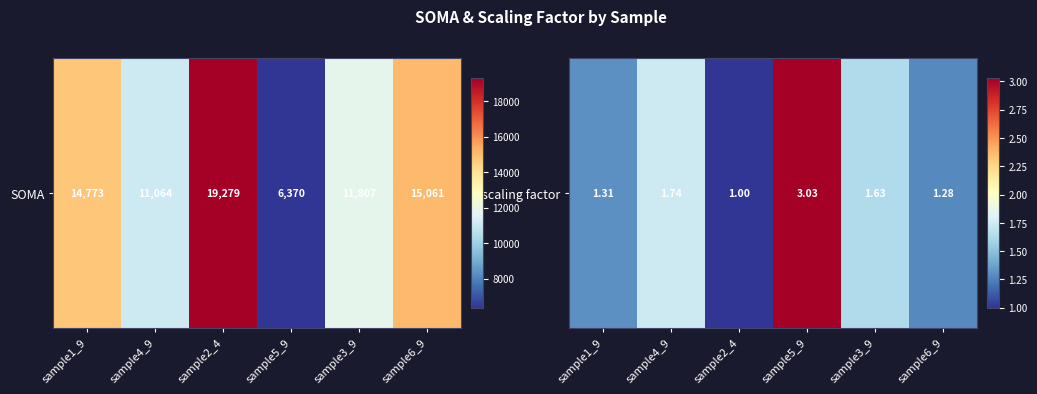

The chart shows a value of 0.5 at sample4_9. True or false?

False